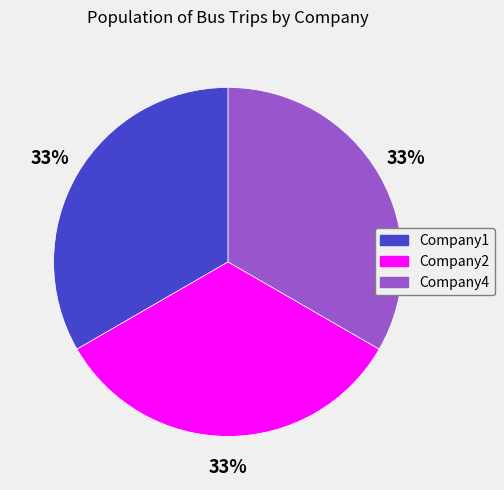

To the nearest percent, what is the average slice percentage?

33%